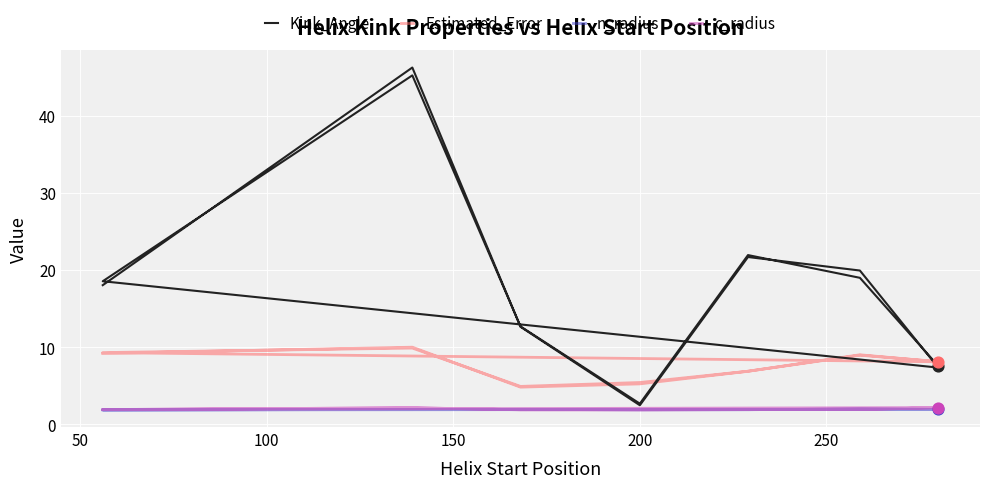

Which series reaches the minimum Y coordinate?

n_radius